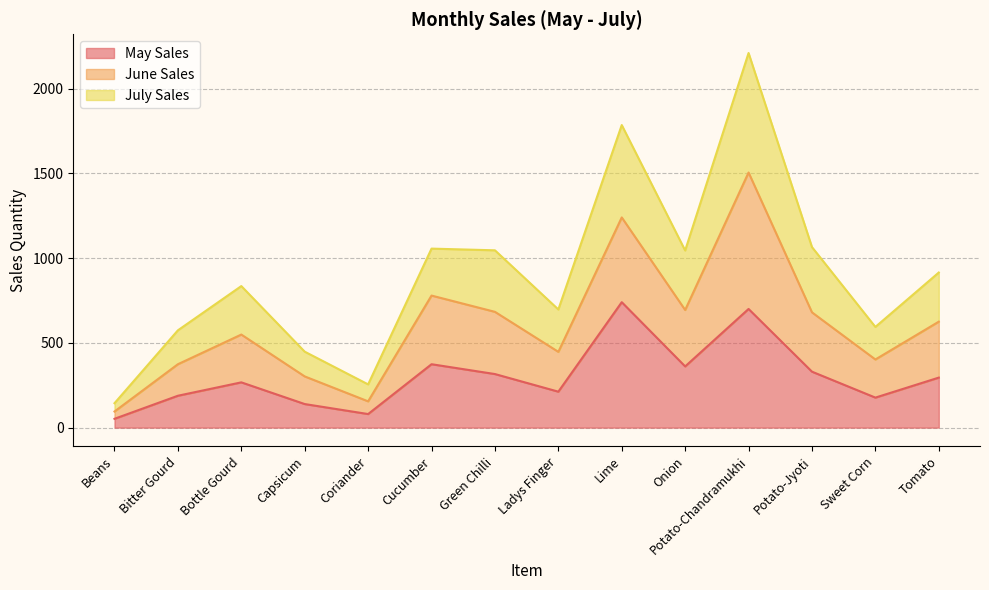

At which category is the sum across all series the highest?

Potato-Chandramukhi